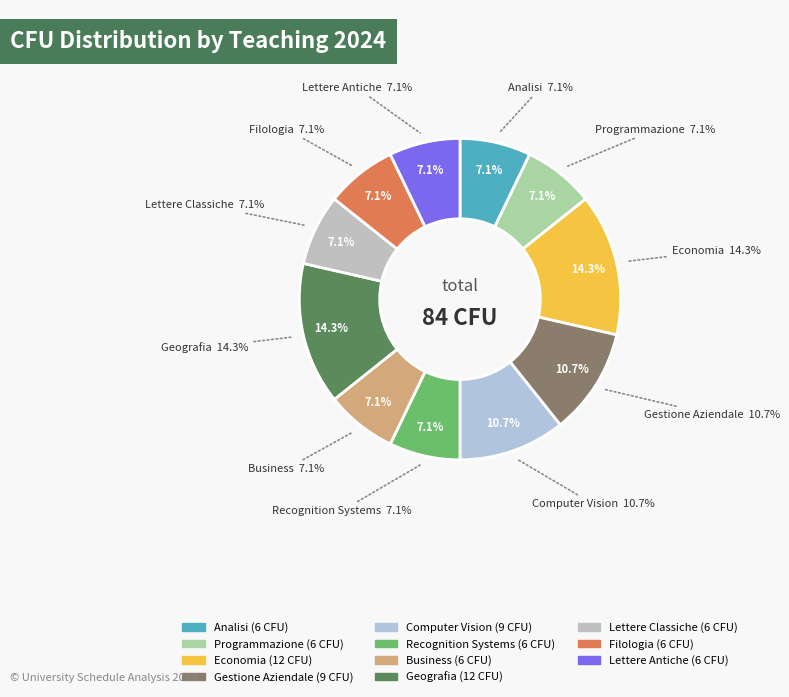

What percentage is the Filologia slice, to the nearest percent?

7%